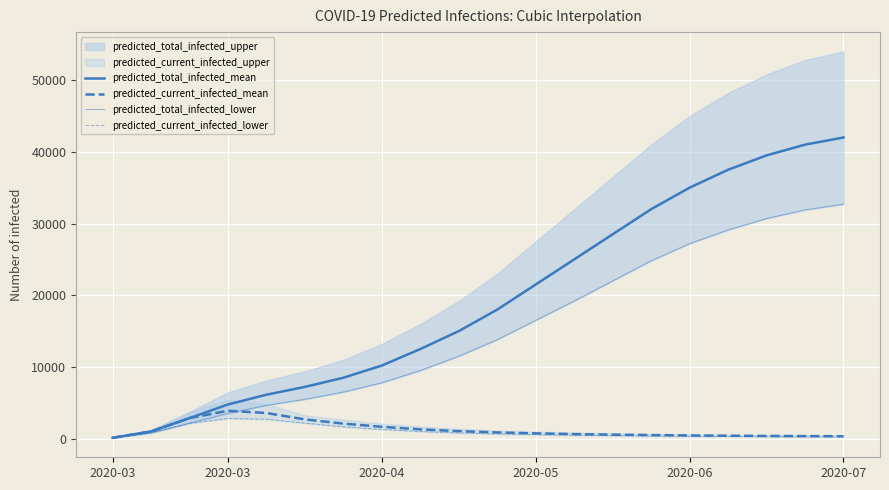

What is the difference between the maximum and minimum values in the predicted_current_infected_mean series?

3766